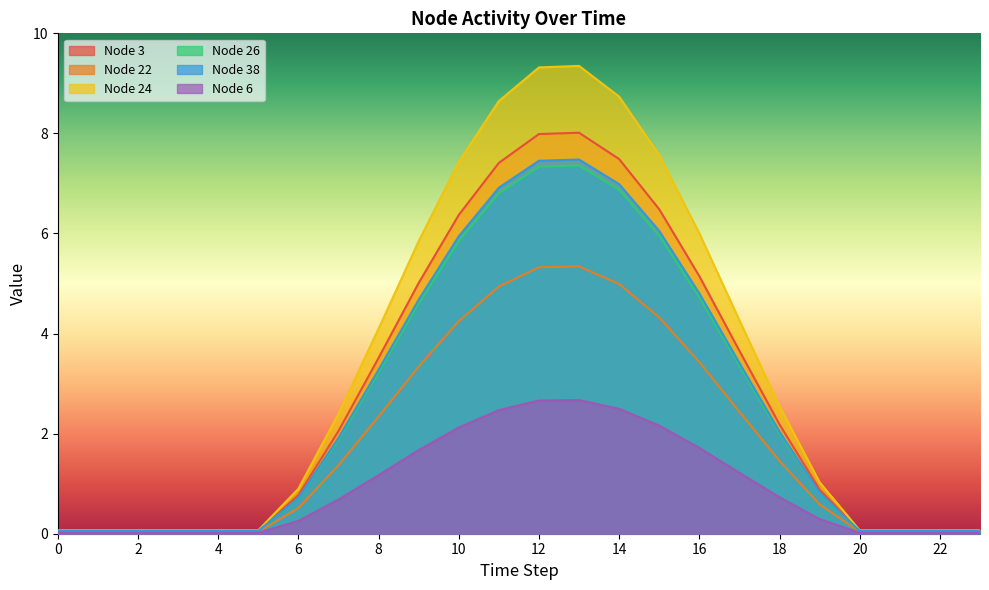

What is the lowest value of the Node 38 series?

0.1